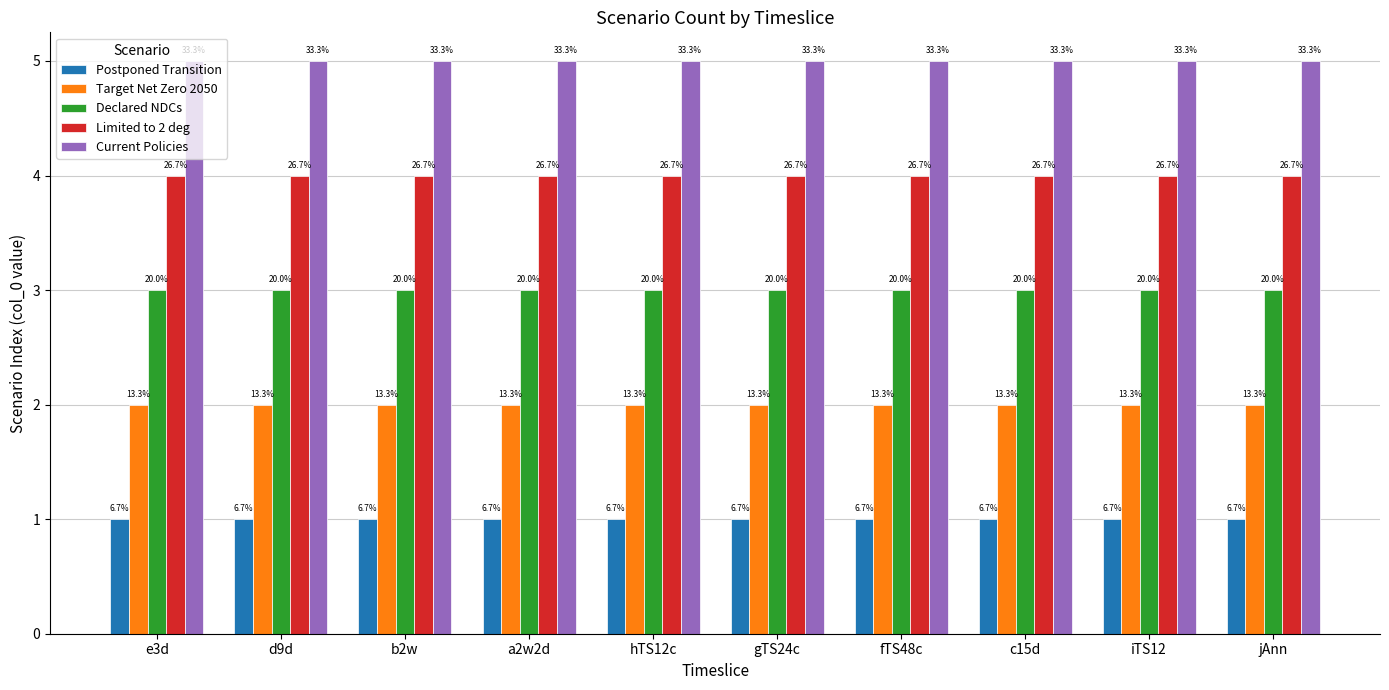

How many groups of bars are there?

10